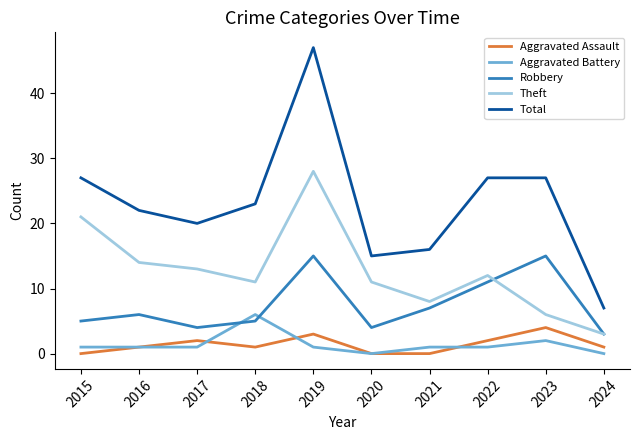

What is the approximate value of Robbery at 2023?

15